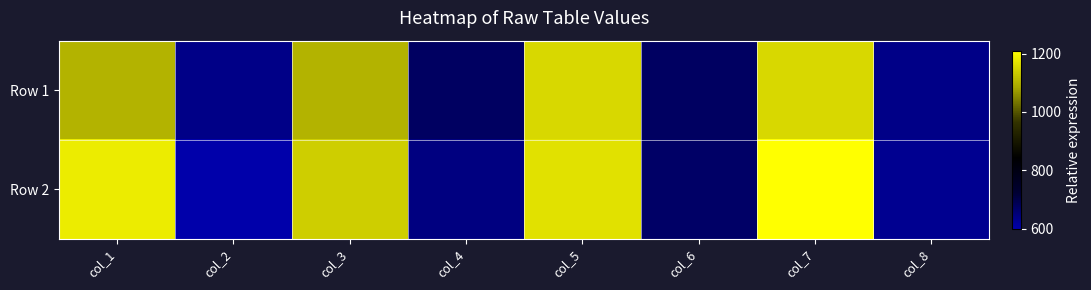

Reading left to right, list all the values displayed in this chart.

Row 1: col_1=1102	col_2=637	col_3=1102	col_4=675	col_5=1153	col_6=675	col_7=1153	col_8=637
Row 2: col_1=1183	col_2=600	col_3=1140	col_4=644	col_5=1167	col_6=671	col_7=1210	col_8=627